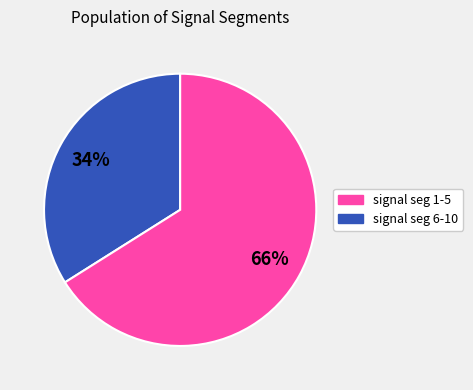

Is there any slice that represents more than half of the pie?

Yes